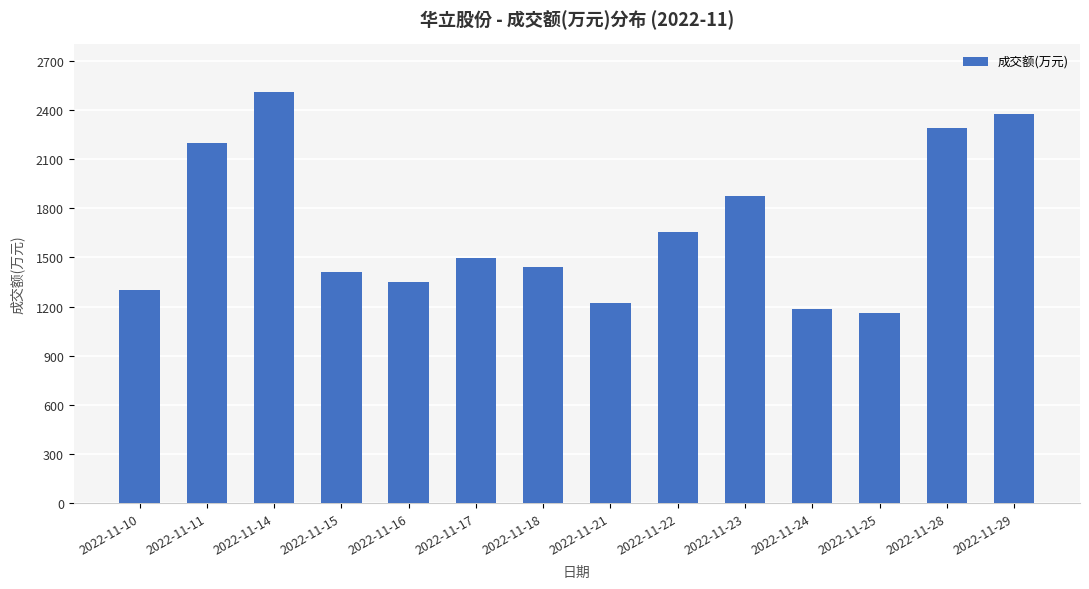

What is the difference between the second highest and second lowest values?

1189